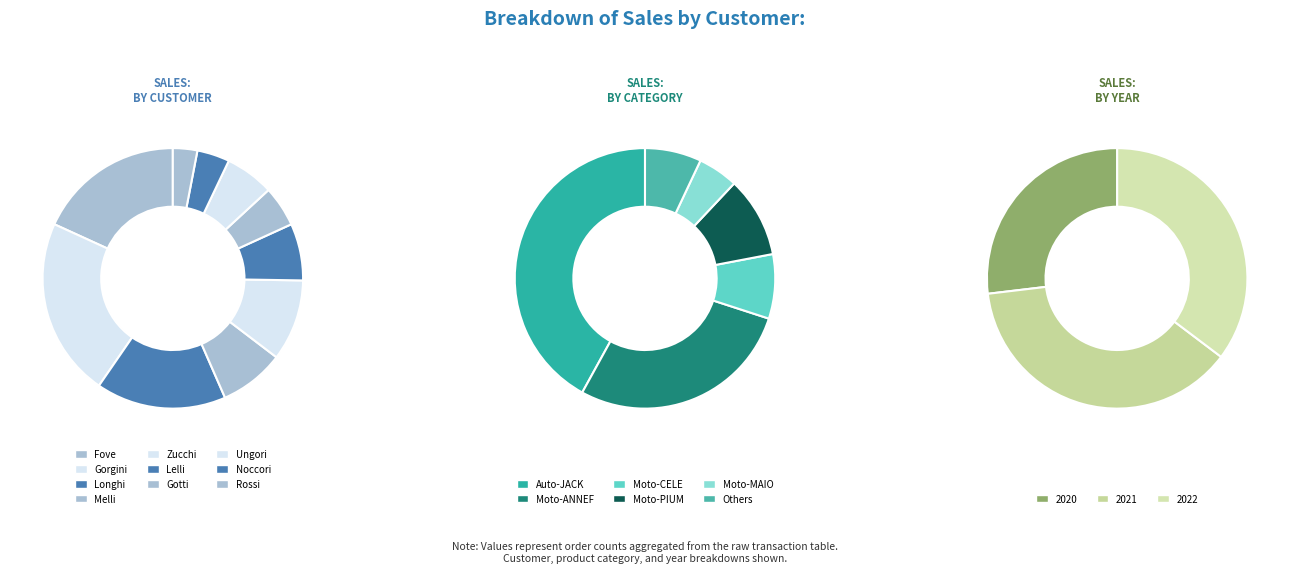

How many segments does this pie chart have?

10